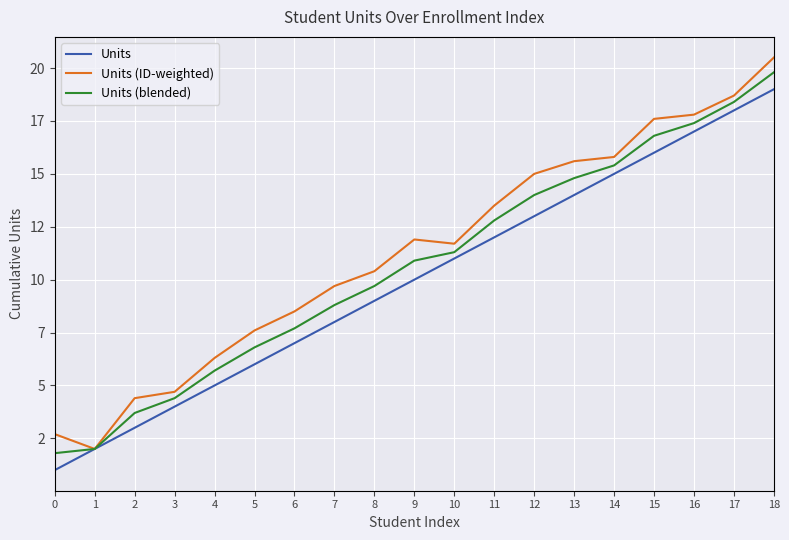

What are all the series names shown in the legend?

Units, Units (ID-weighted), Units (blended)